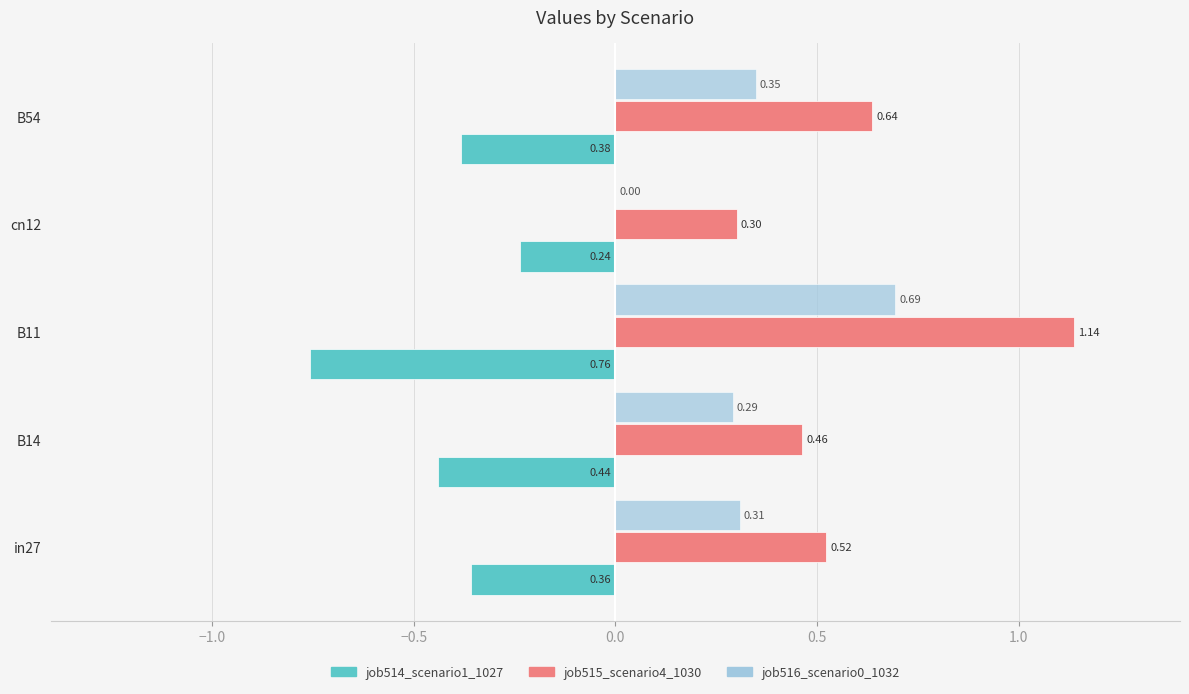

Count the number of data series in this chart.

3